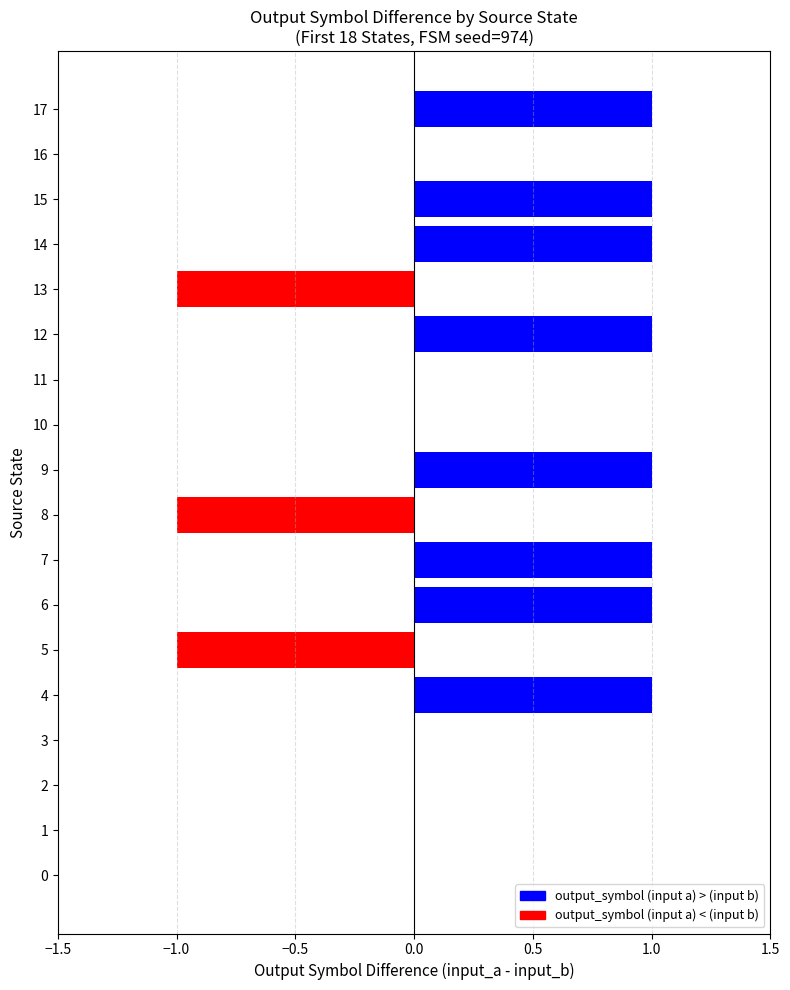

Reading top to bottom, list all the values displayed in this chart.

17=1	16=0	15=1	14=1	13=-1	12=1	11=0	10=0	9=1	8=-1	7=1	6=1	5=-1	4=1	3=0	2=0	1=0	0=0